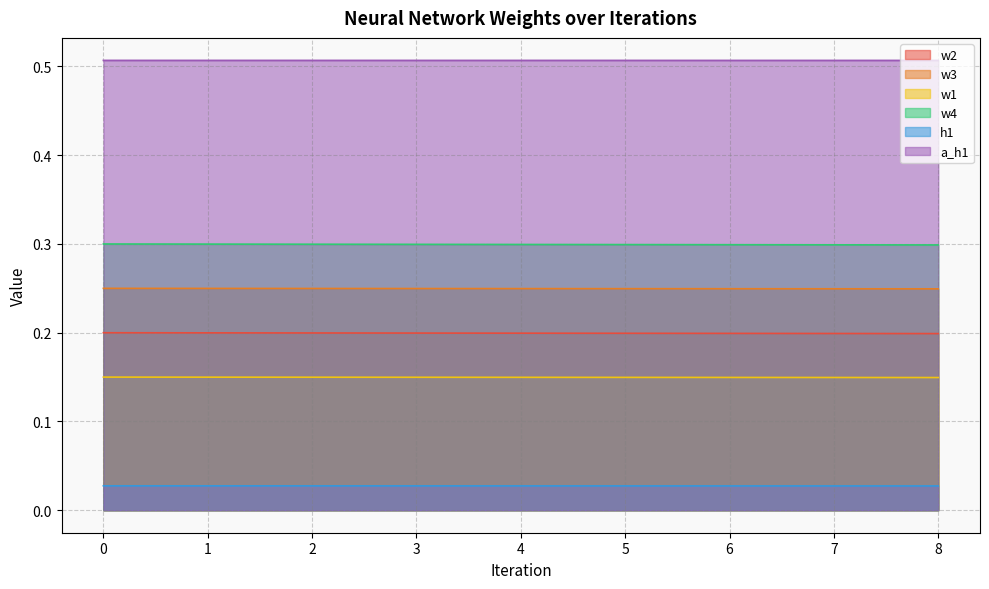

True or false: w2 has a value of 0.2 at 2.

True